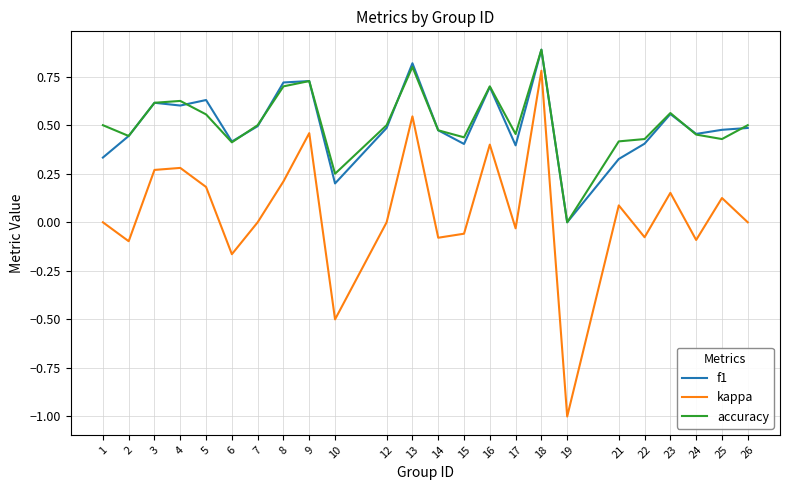

The value of accuracy at 2 is 0.3. True or false?

False